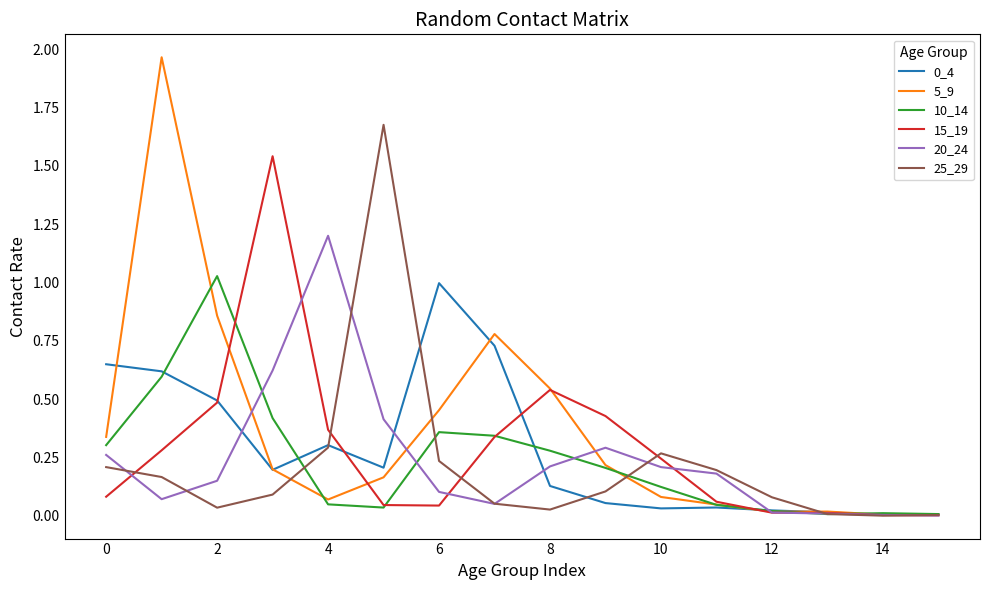

Which series has the largest range (max minus min)?

5_9